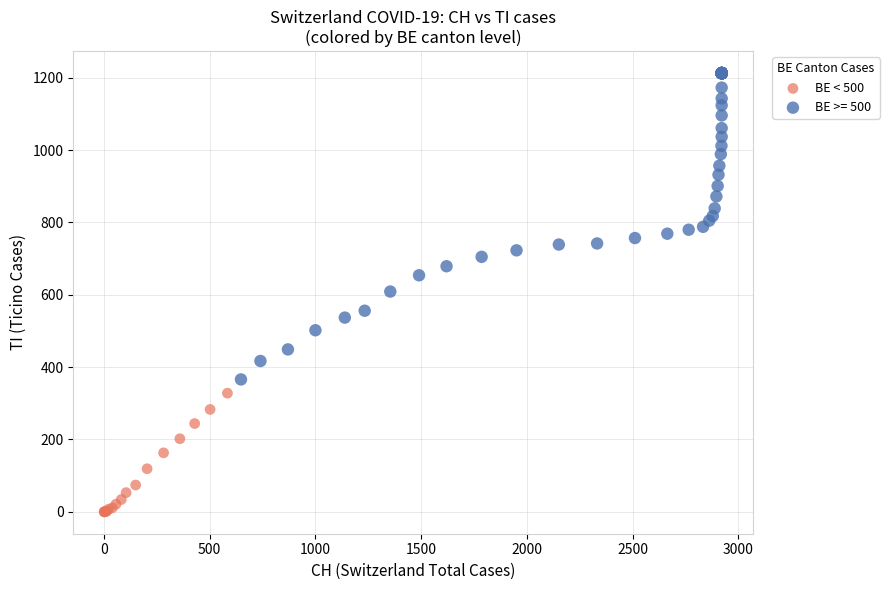

Which series contains the highest Y value?

BE >= 500